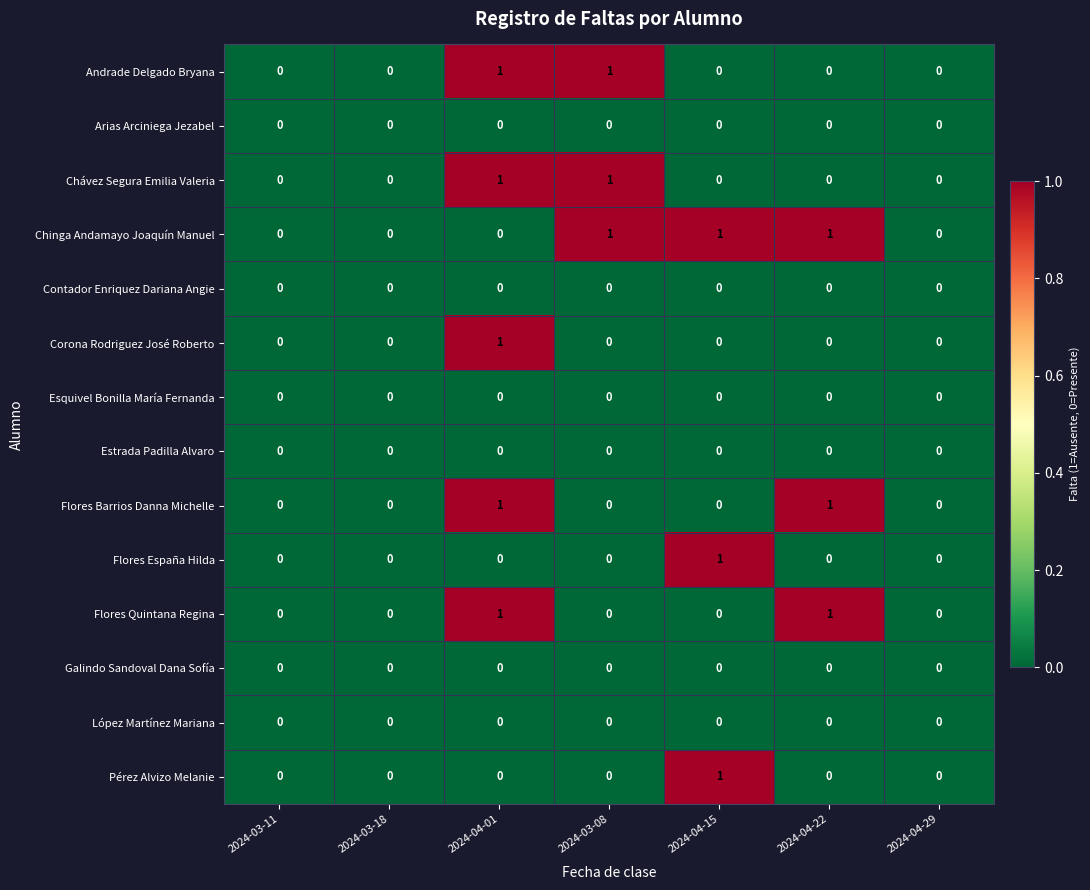

Is it true that Contador Enriquez Dariana Angie equals 0 at 2024-03-08?

True